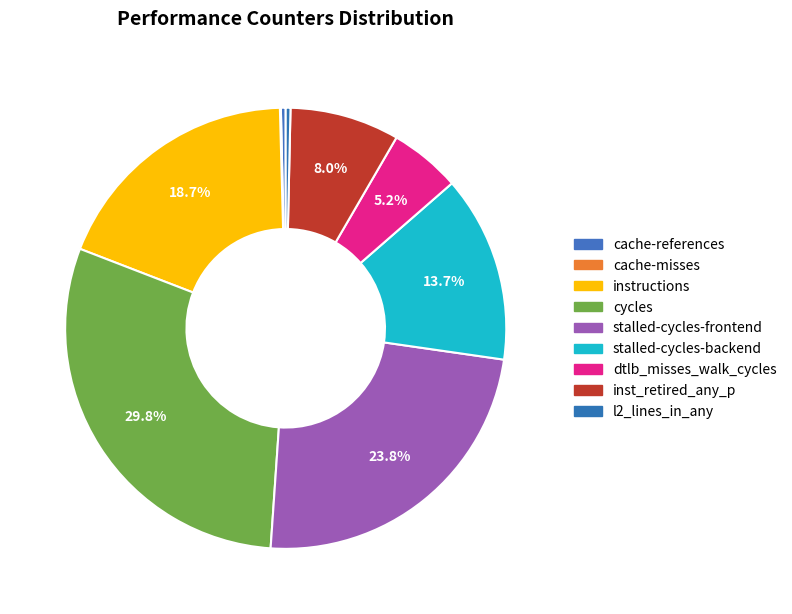

Which slice is the largest?

cycles